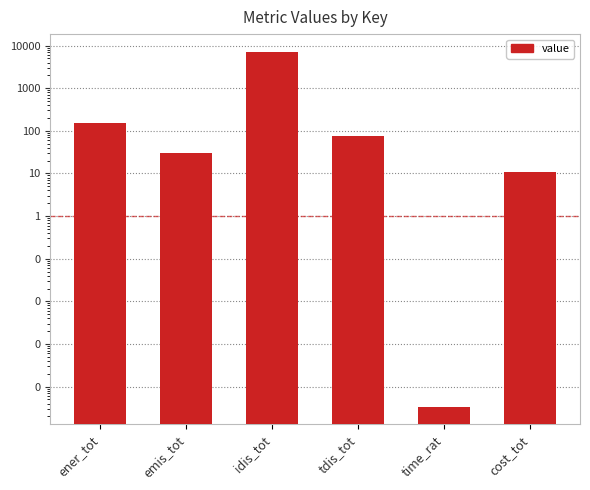

How many bars are there in total?

6